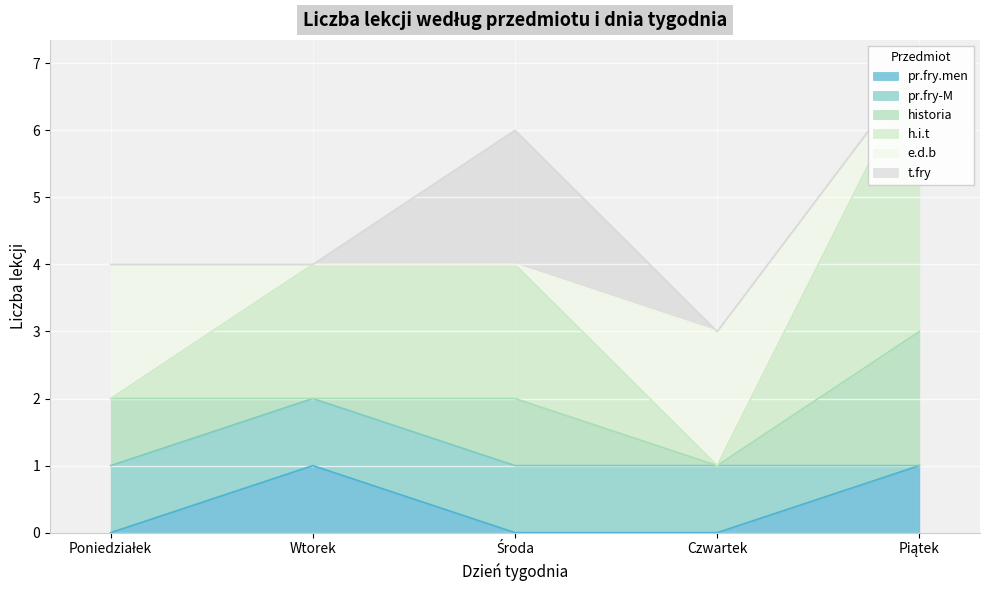

Where is the first local maximum for pr.fry.men?

Wtorek